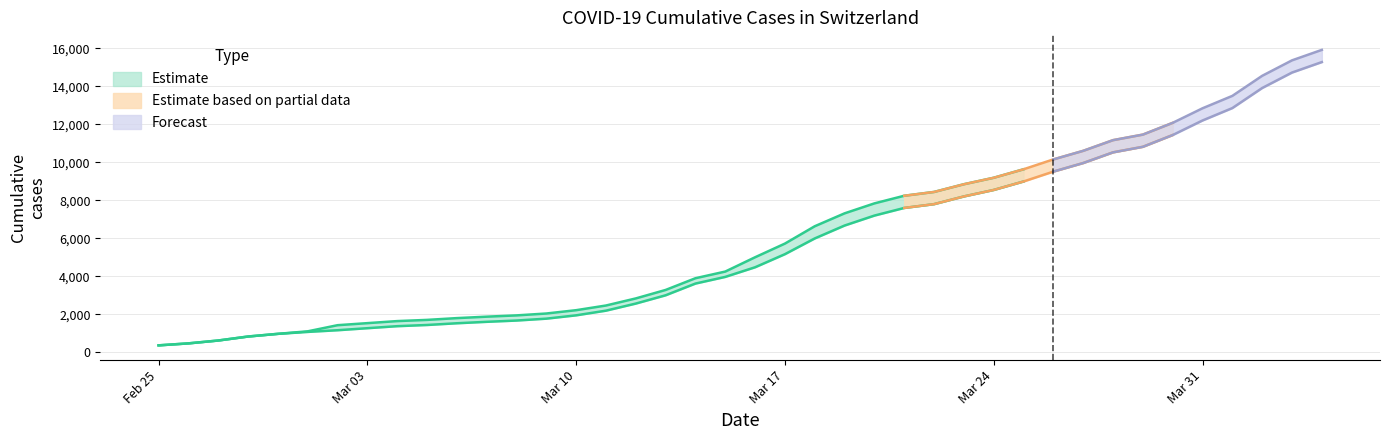

Reading left to right, extract all data points from this chart.

CH: 375	479	630	840	981	1113	1436	1544	1652	1715	1809	1885	1952	2051	2226	2472	2845	3291	3908	4259	5012	5731	6644	7323	7847	8249	8449	8855	9196	9642	10162	10613	11175	11467	12086	12852	13505	14561	15375	15926
GE: 375	479	630	840	981	1083	1171	1278	1384	1447	1538	1614	1681	1780	1955	2201	2574	3010	3627	3978	4485	5174	6002	6681	7205	7607	7807	8213	8554	9000	9520	9971	10533	10825	11444	12210	12863	13919	14733	15284